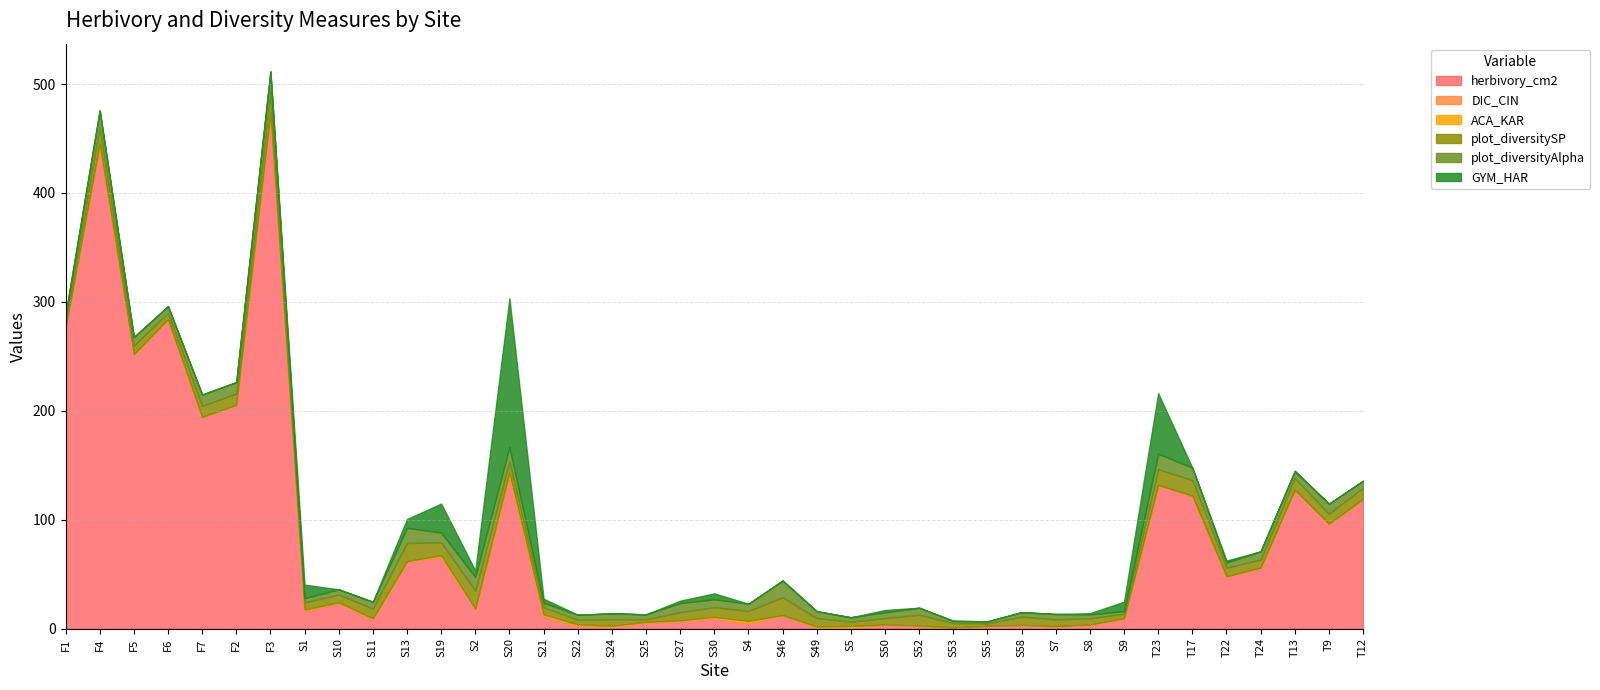

True or false: herbivory_cm2 and GYM_HAR intersect in this chart.

False